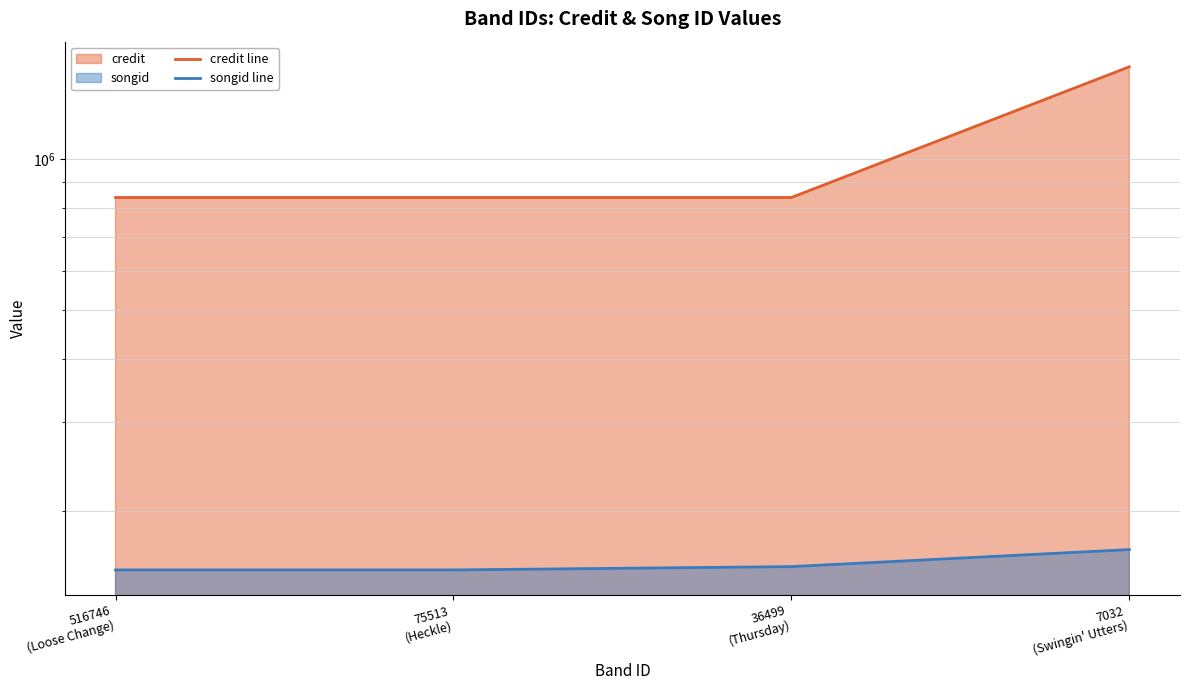

How many lines are shown in the chart?

2